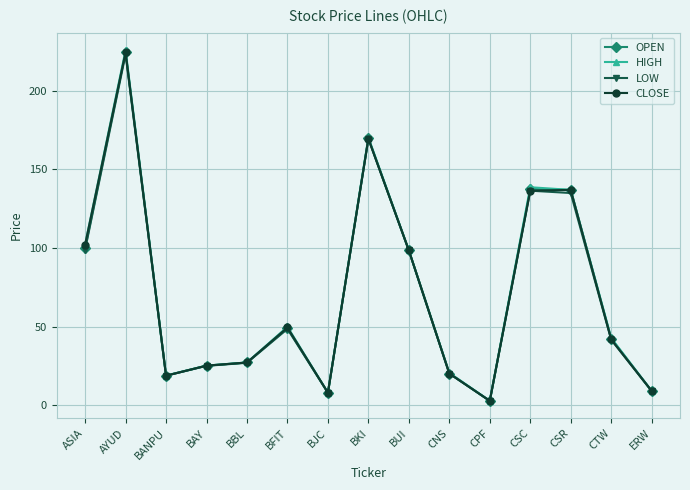

True or false: LOW has more than 0 points higher than both neighbors.

True